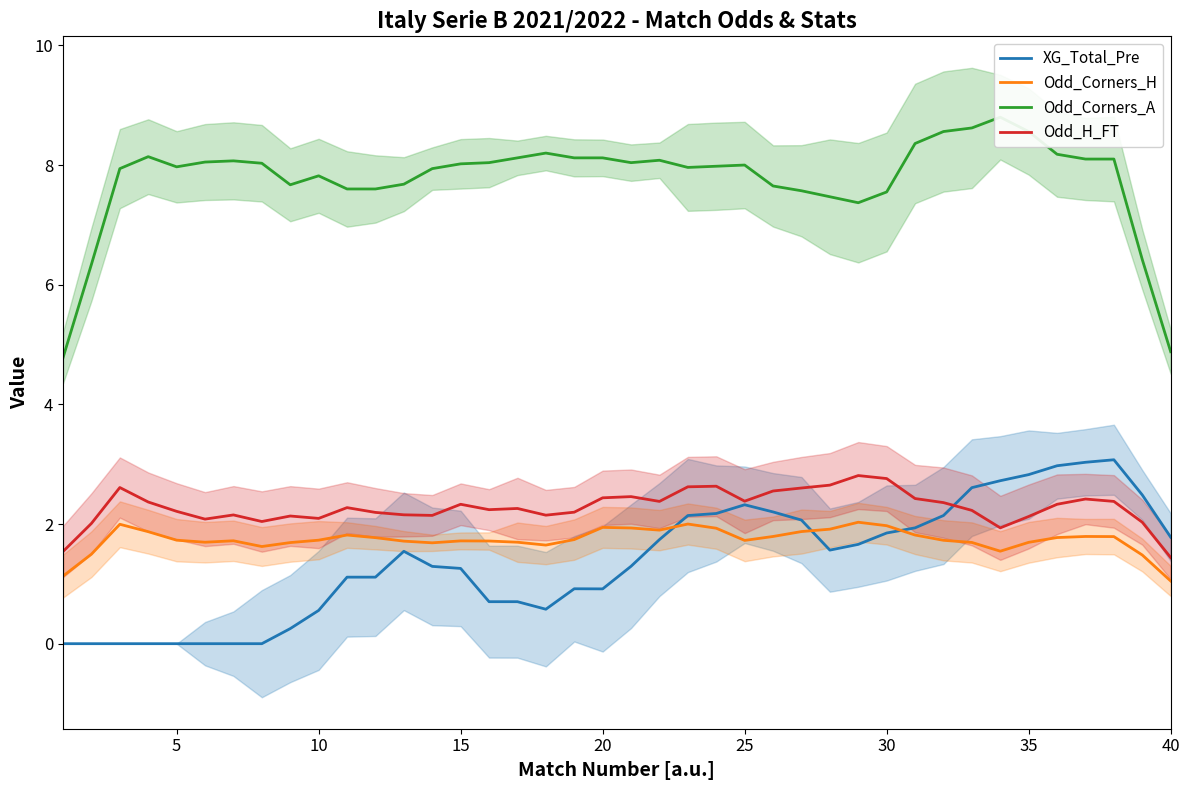

Which series has the largest total across all categories?

Odd_Corners_A